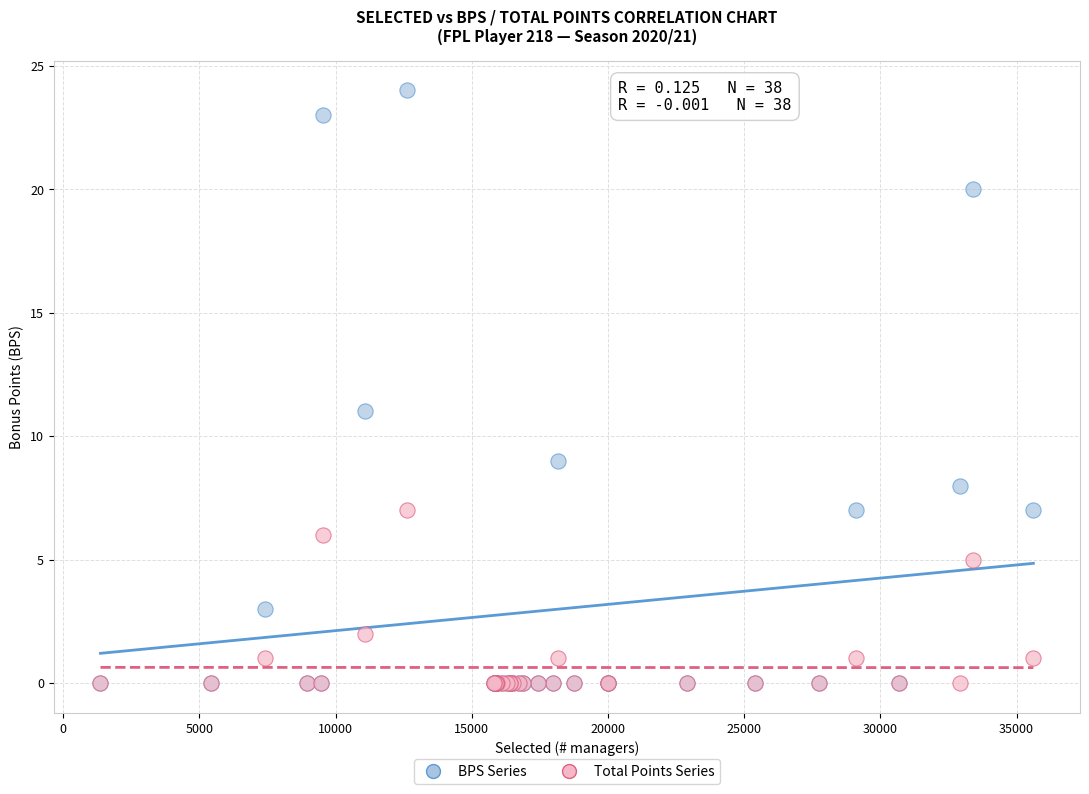

Which series has the widest spread of Y values?

BPS Series